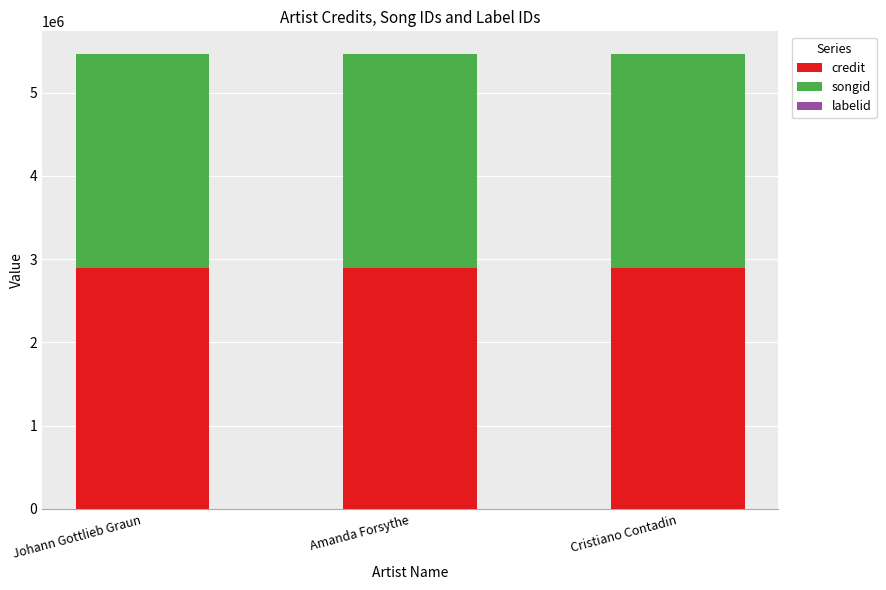

True or false: credit has a value of 2894218 at Amanda Forsythe.

True